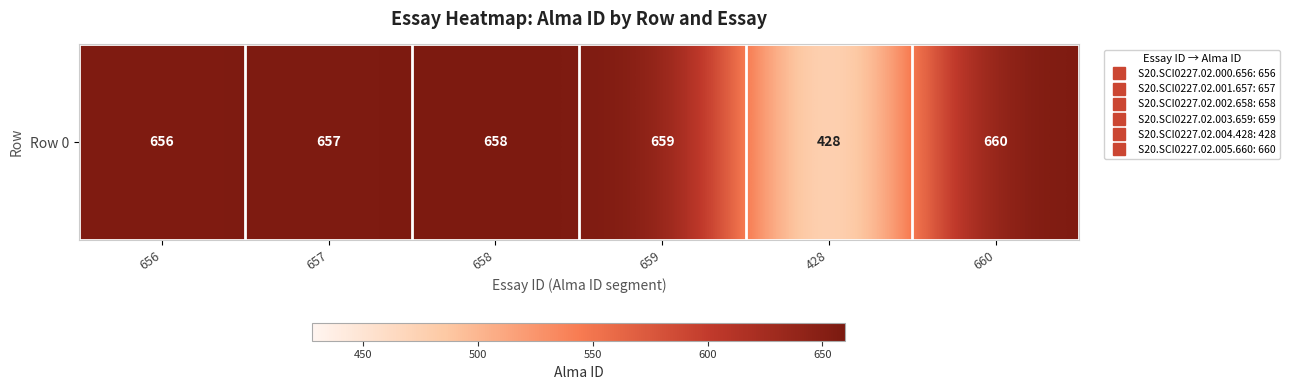

What is the change in value from 657 to 660?

+3